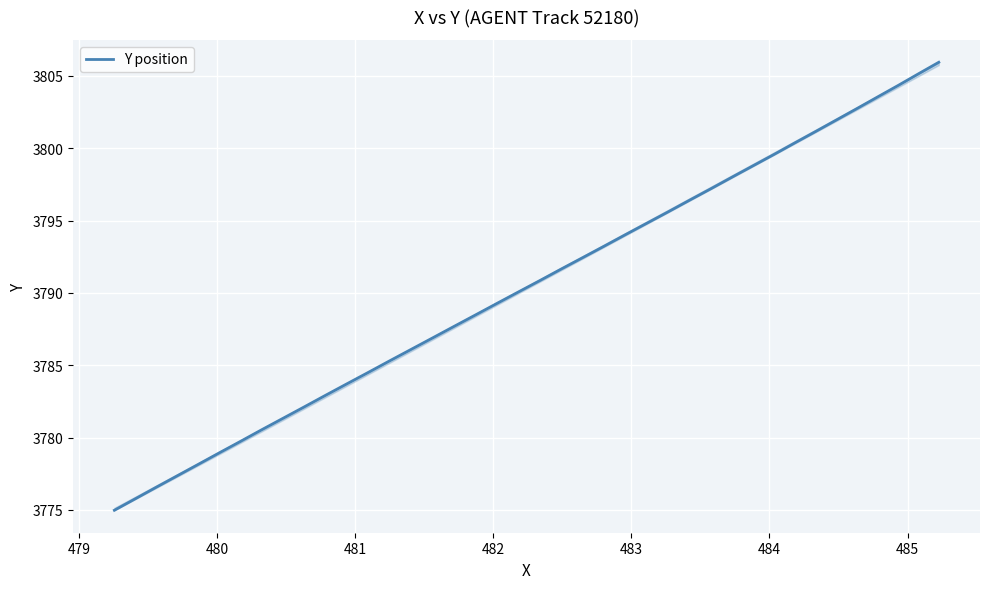

What is the greatest value displayed?

3805.9